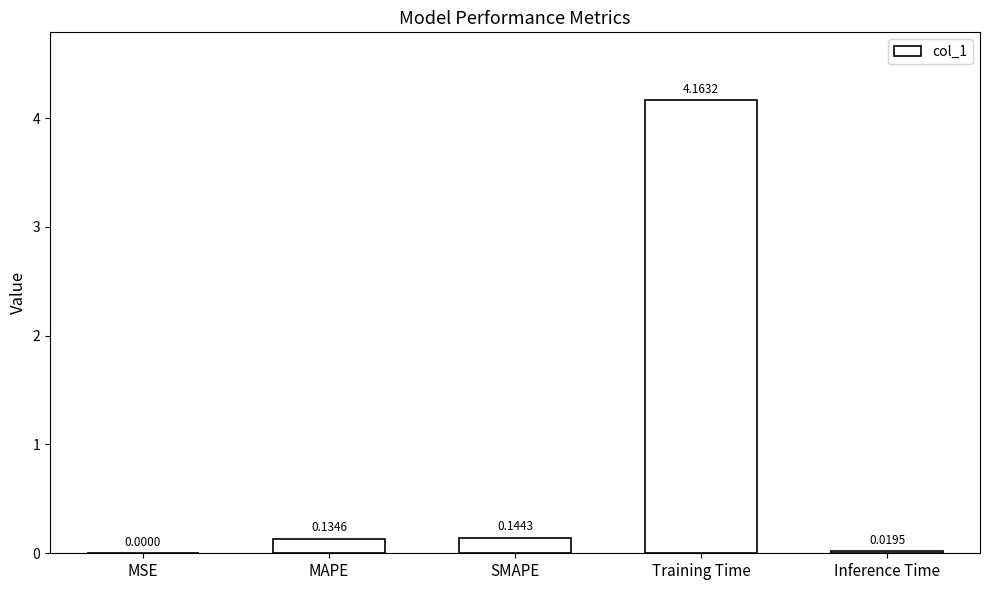

Are the bars horizontal?

No